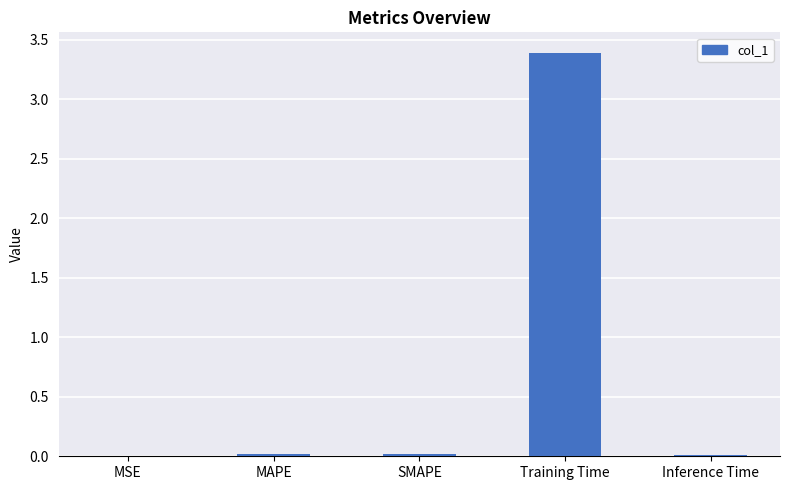

Is it true that the value at MSE is 0.0?

True